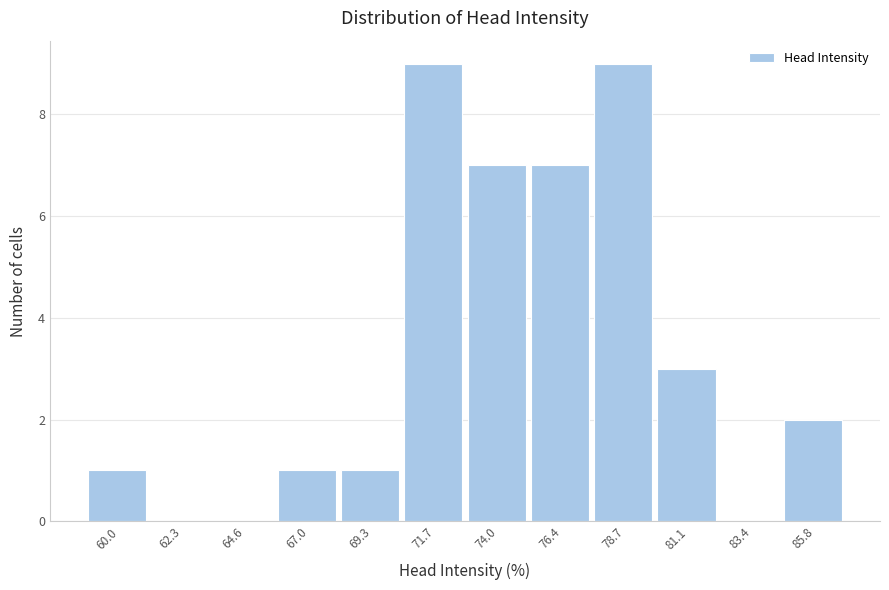

Reading left to right, transcribe this chart: for each bar, give the range it covers on the x-axis and its height. Neither the bar edges nor the heights are printed on the chart, so give them approximately, as read against the axes.

59.0 to 61.0: 1
61.0 to 63.5: 0
63.5 to 66.0: 0
66.0 to 68.0: 1
68.0 to 70.5: 1
70.5 to 73.0: 9
73.0 to 75.0: 7
75.0 to 77.5: 7
77.5 to 80.0: 9
80.0 to 82.0: 3
82.0 to 84.5: 0
84.5 to 87.0: 2